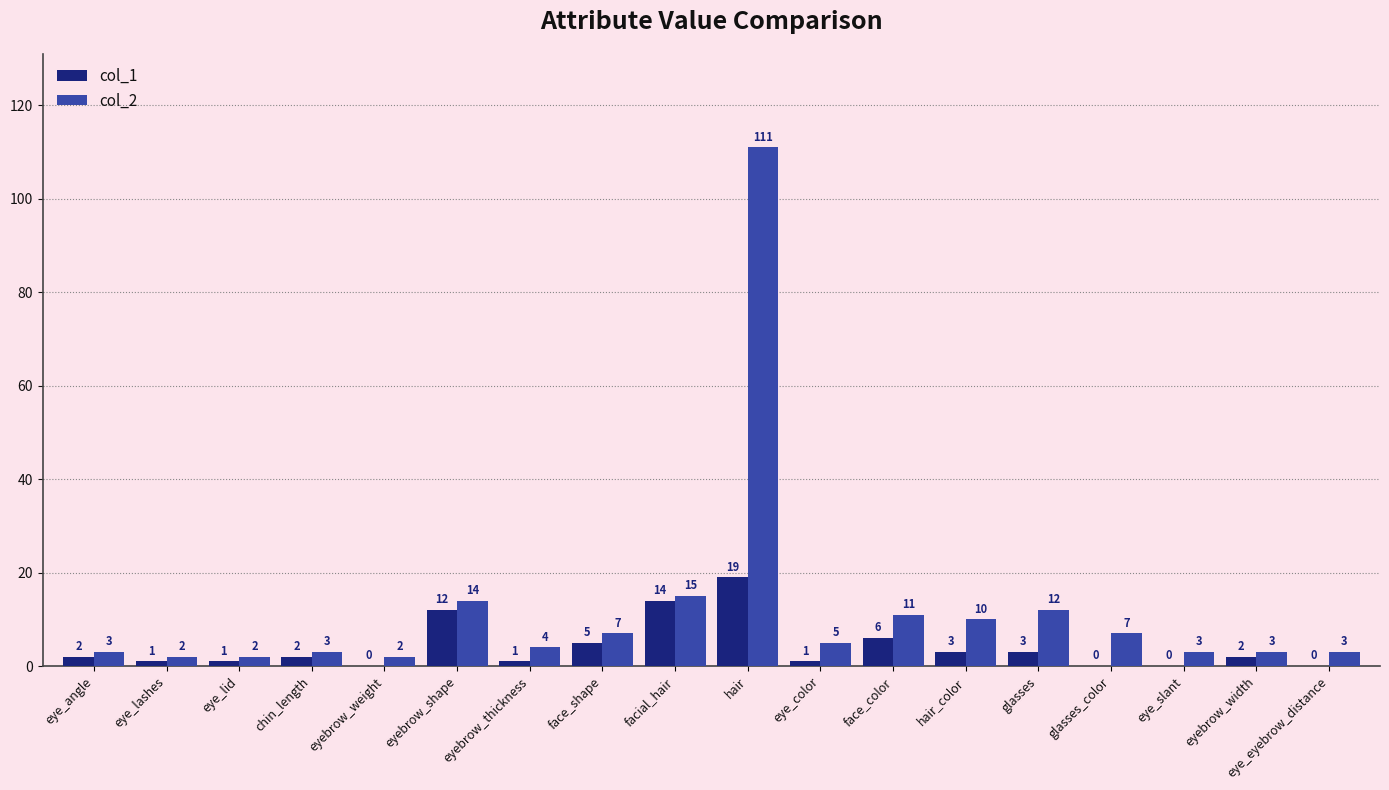

What is the sum of all col_2 values?

217